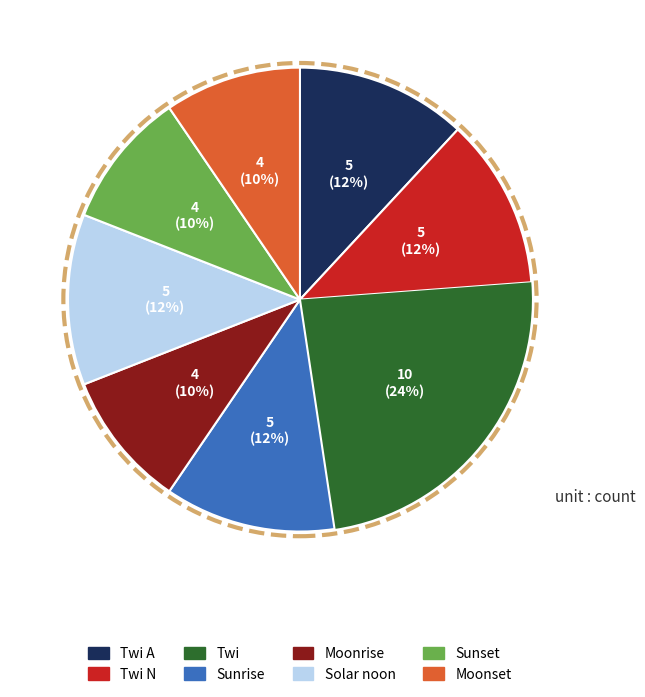

Which category has the biggest portion of the pie?

Twi